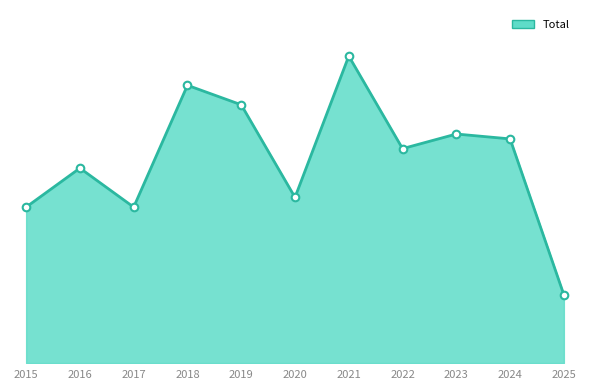

What is the change in value from 2015 to 2023?

+15